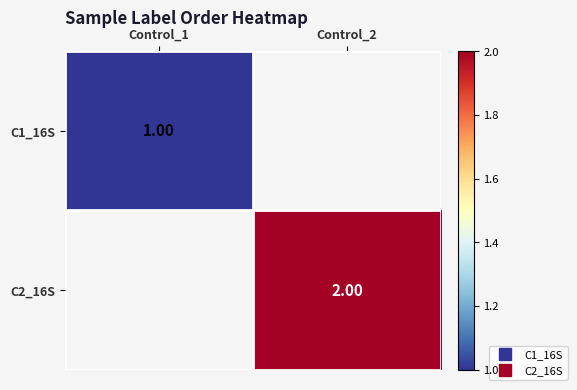

What value does the C1_16S series have at Control_1?

1.0